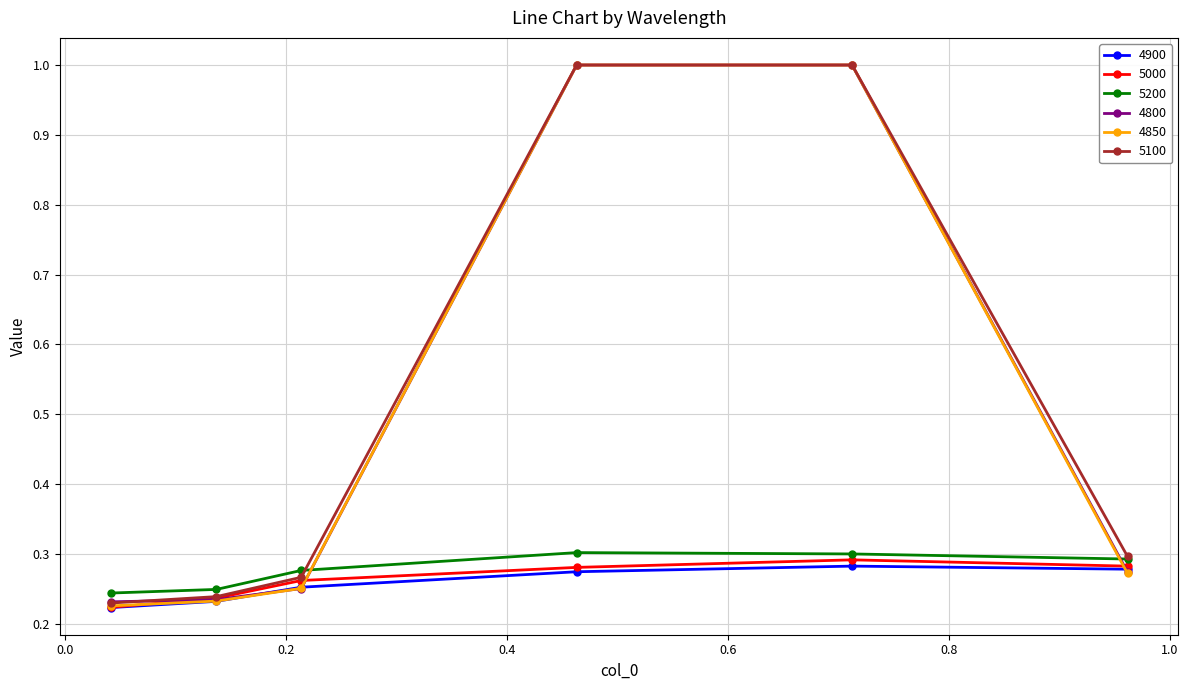

Does the chart display data point markers on the line(s)?

Yes